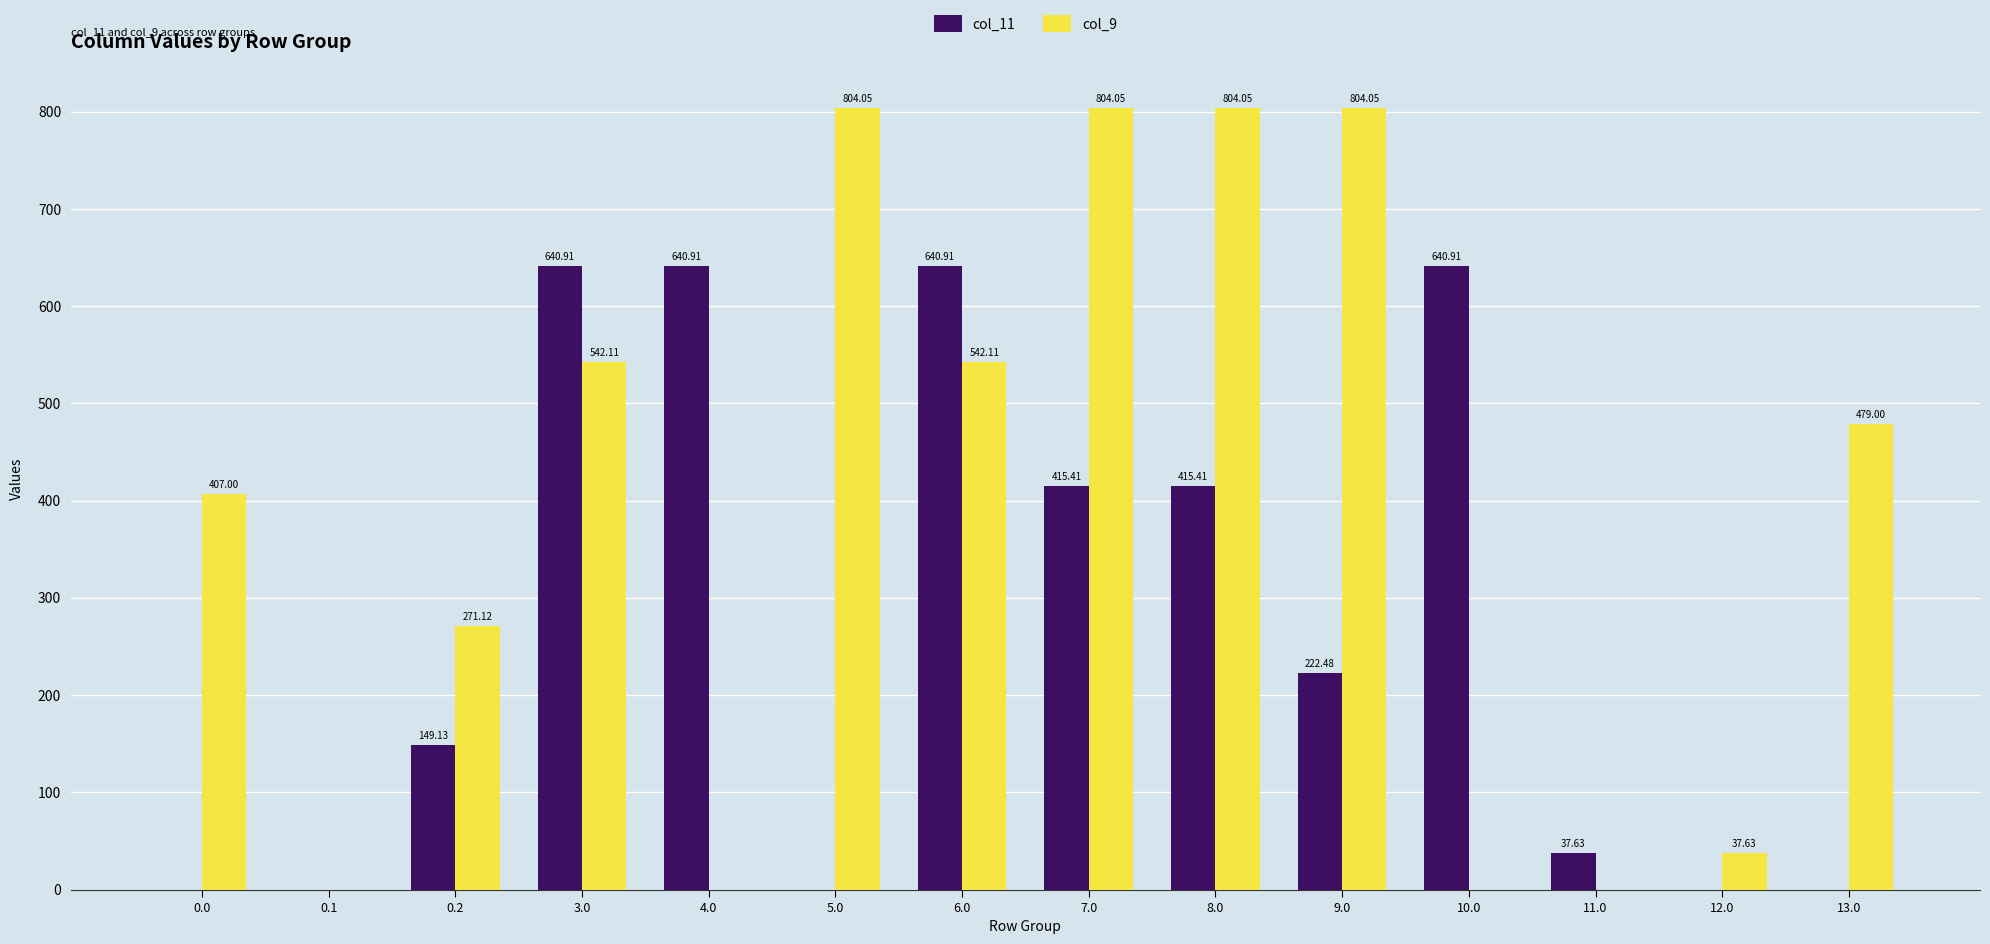

What is the total value across all series at 8.0?

1219.5